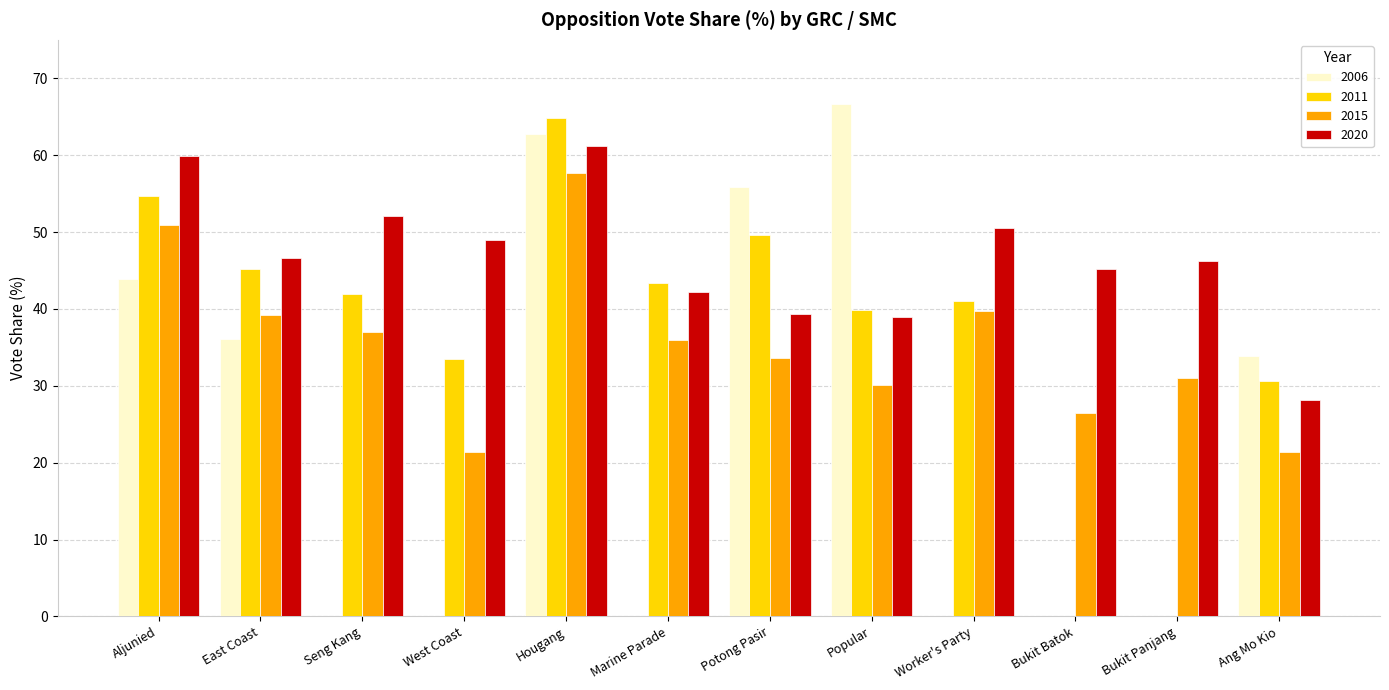

What is the maximum value for 2015?

57.7